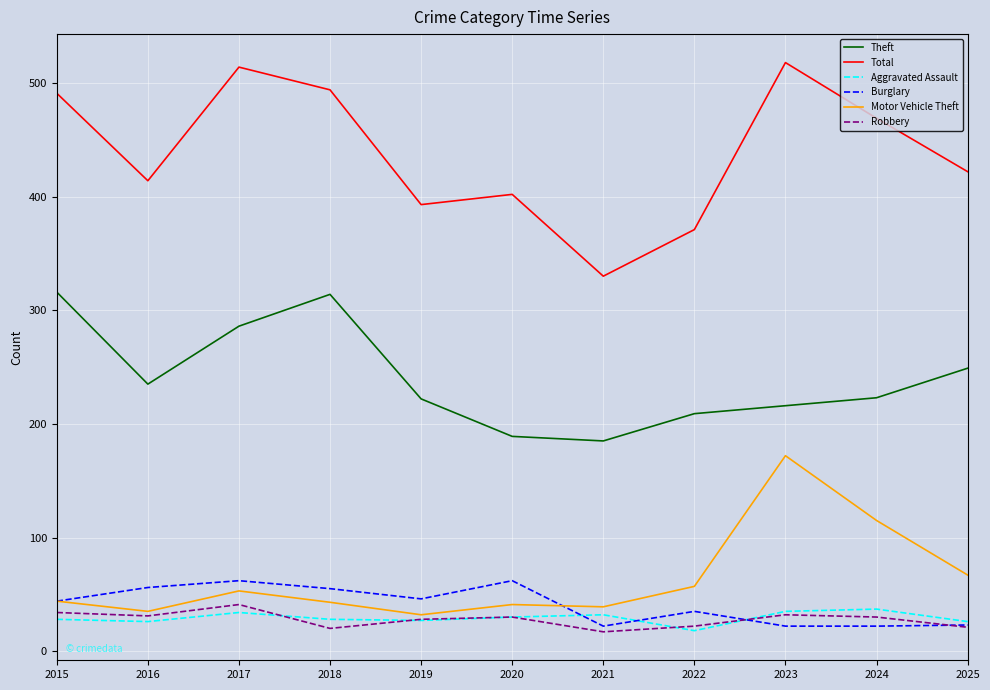

The value of Robbery at 2019 is 6. True or false?

False